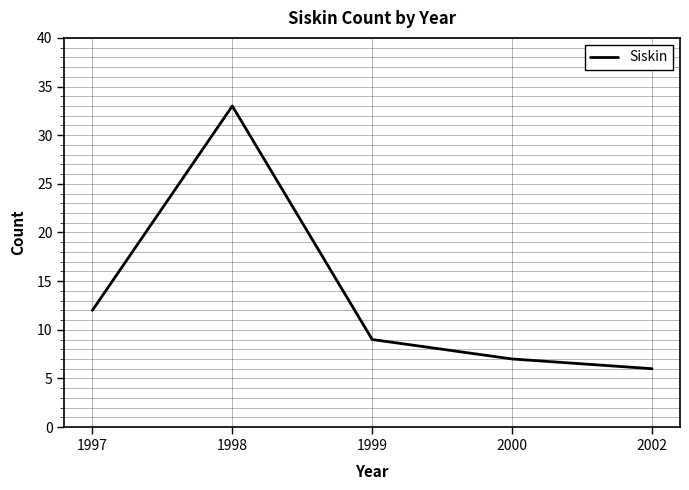

List the labels in order of value, smallest first.

2002, 2000, 1999, 1997, 1998